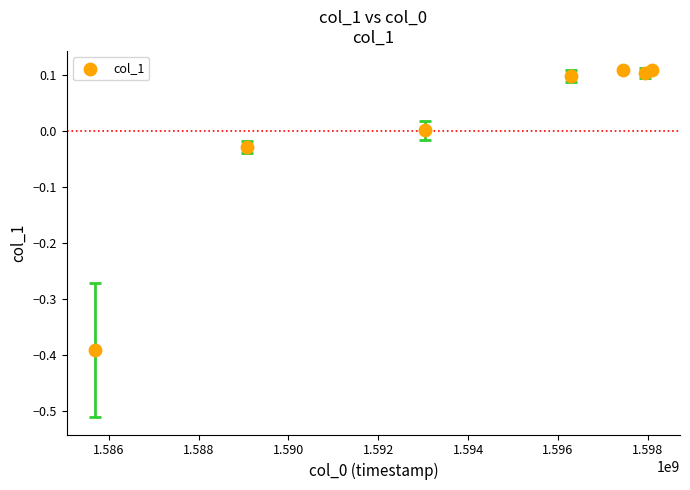

What is the range of X values (max minus min)?

12417207.4